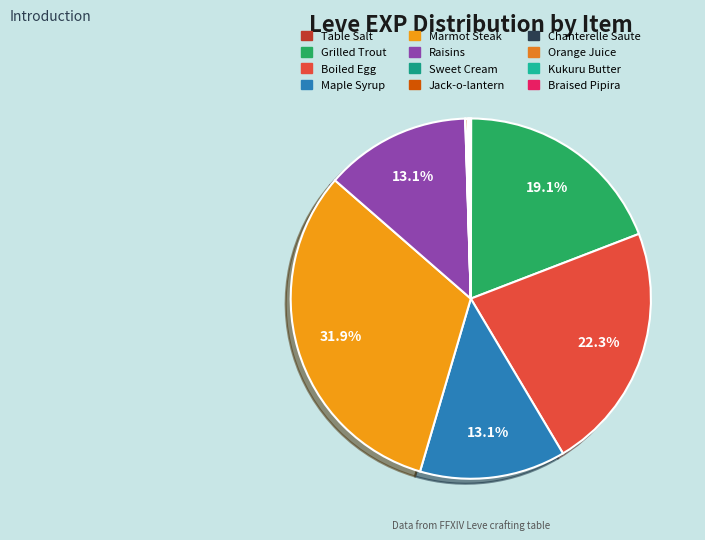

Does Braised Pipira represent more than half of the total?

No